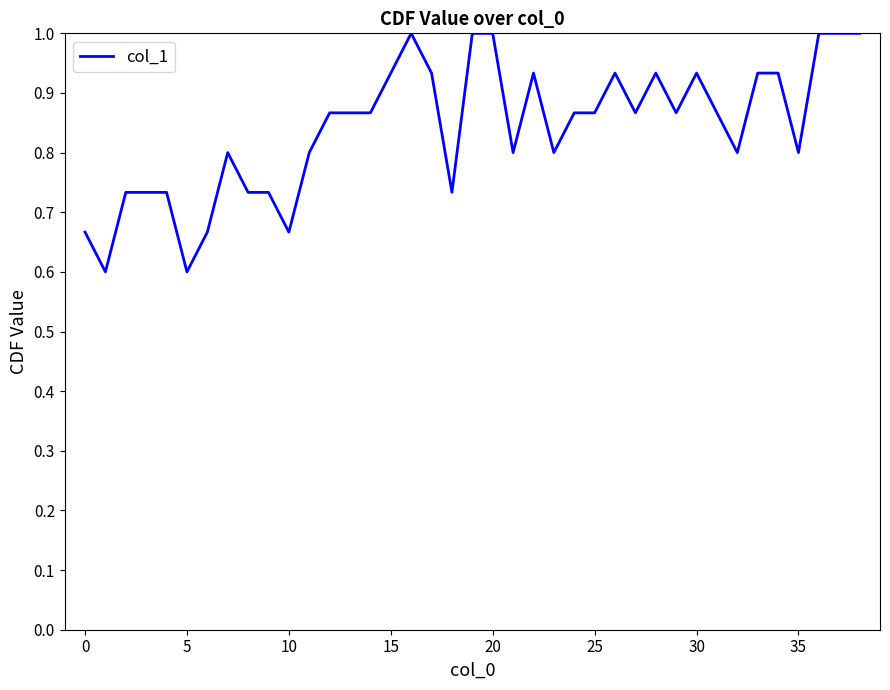

What is the minimum value shown in the chart?

0.6